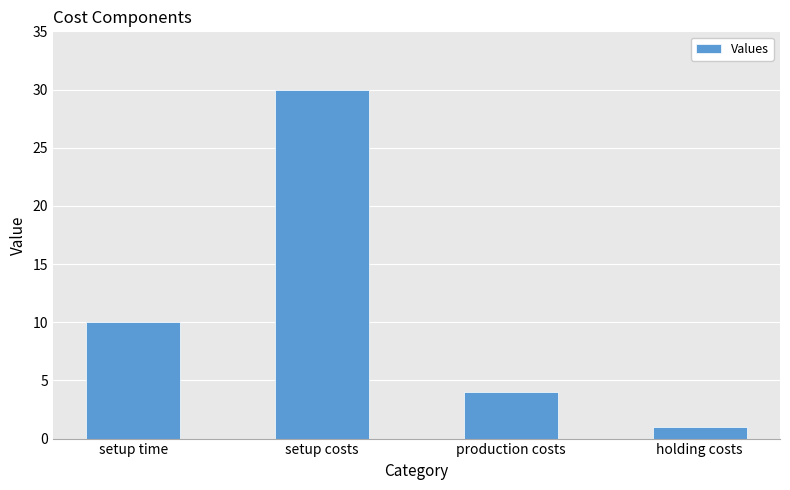

What is the smallest value displayed?

1